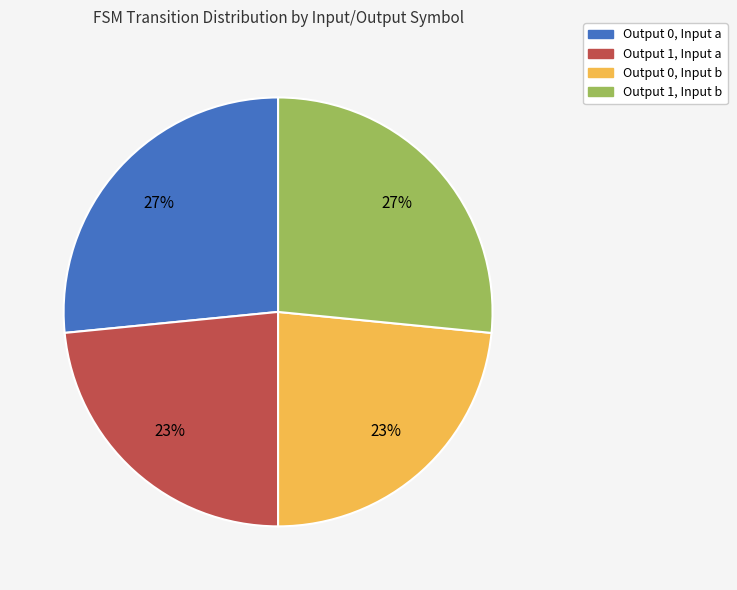

Count the number of slices in the pie.

4